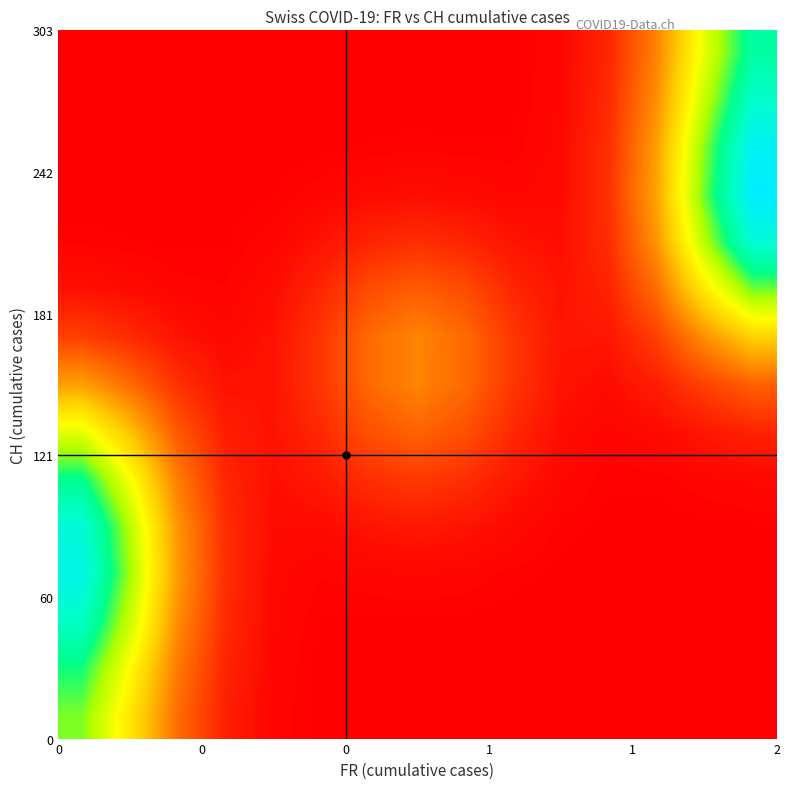

What is the greatest value displayed?

1.4